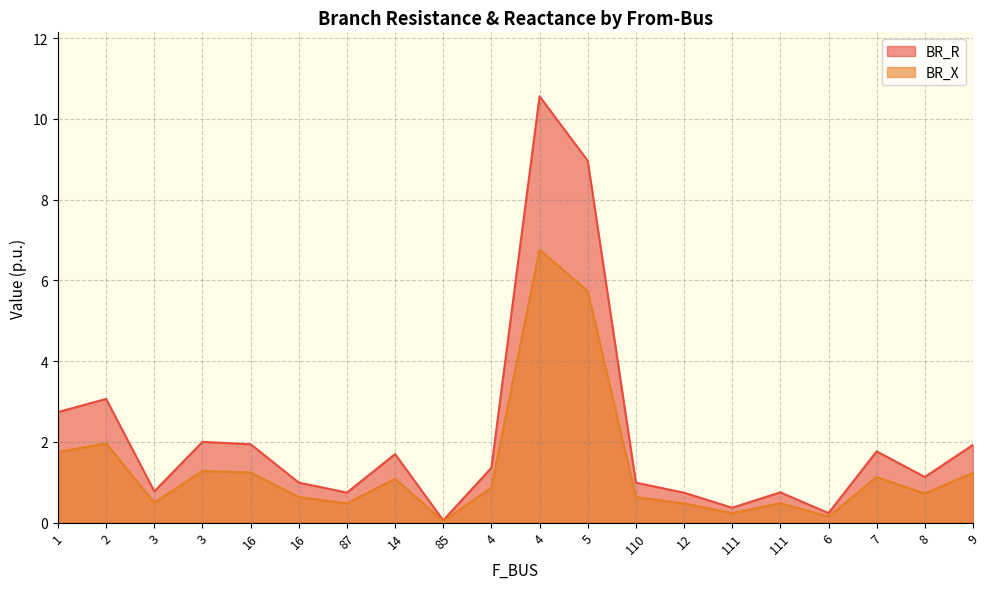

True or false: BR_X and BR_R cross at least once.

False